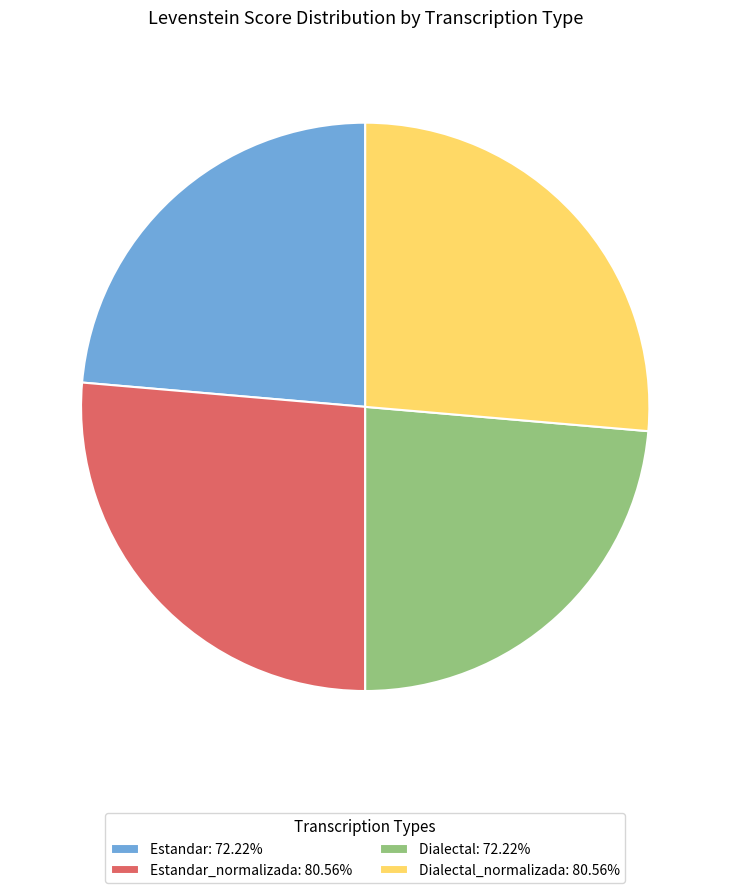

Combined, do Dialectal_normalizada: 80.56% and Estandar_normalizada: 80.56% account for over 50%?

Yes